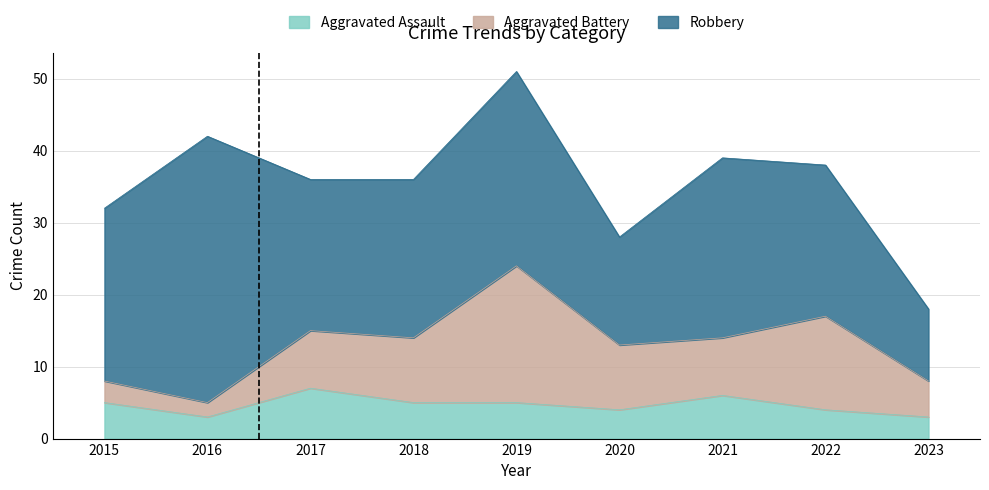

How many data points in Robbery are above 22?

4